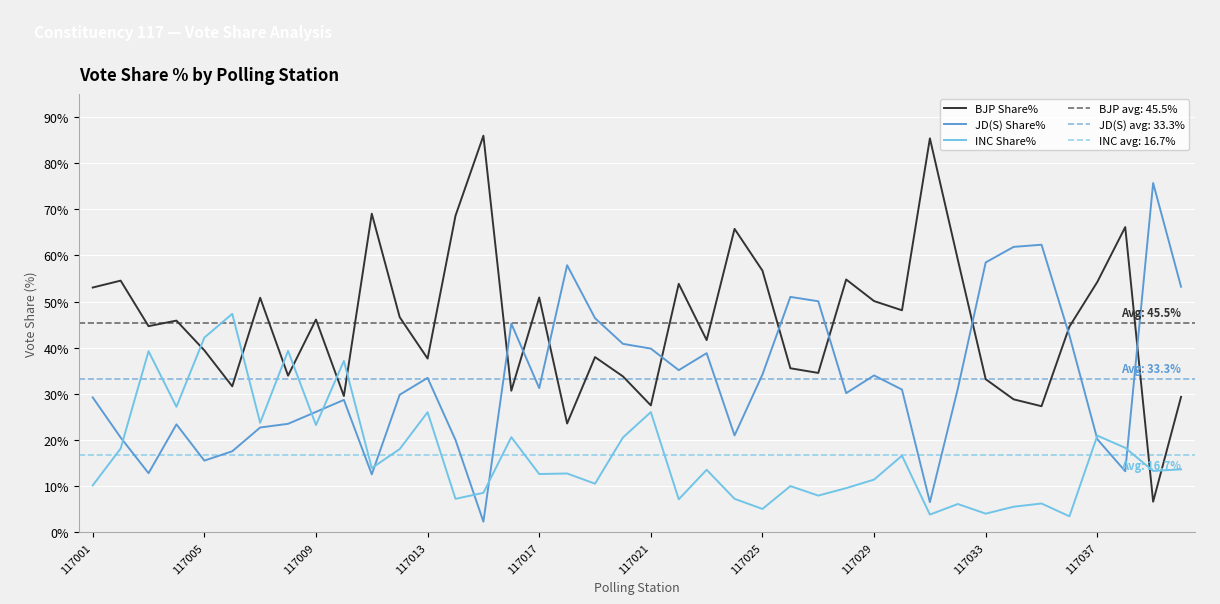

True or false: INC Share% and JD(S) Share% intersect in this chart.

True